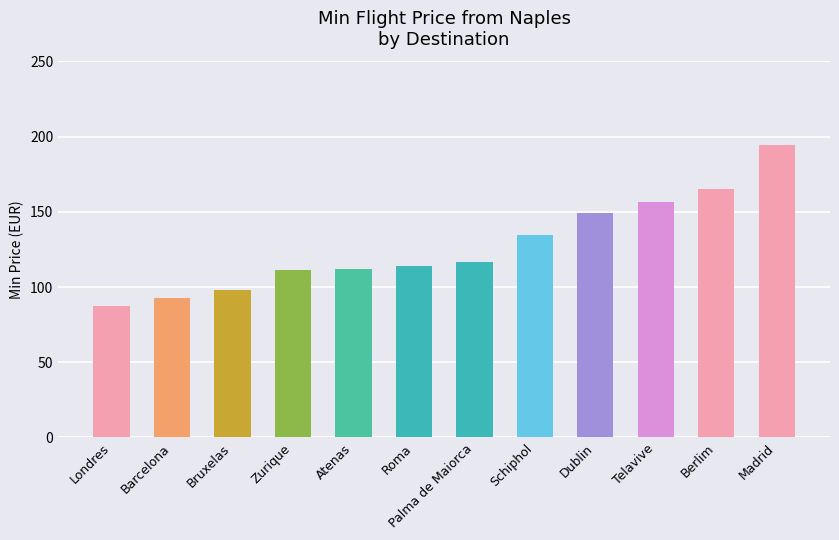

What is the difference between the values at Palma de Maiorca and Schiphol?

17.6